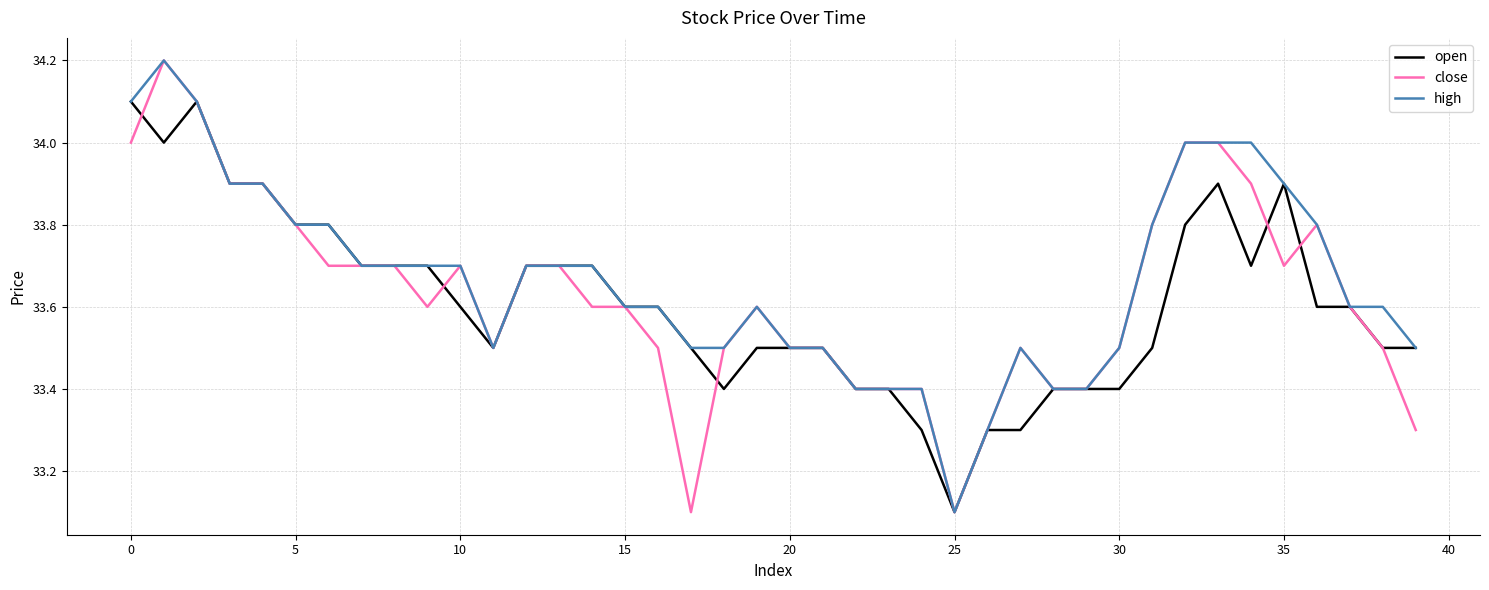

What is the highest value of the close series?

34.2